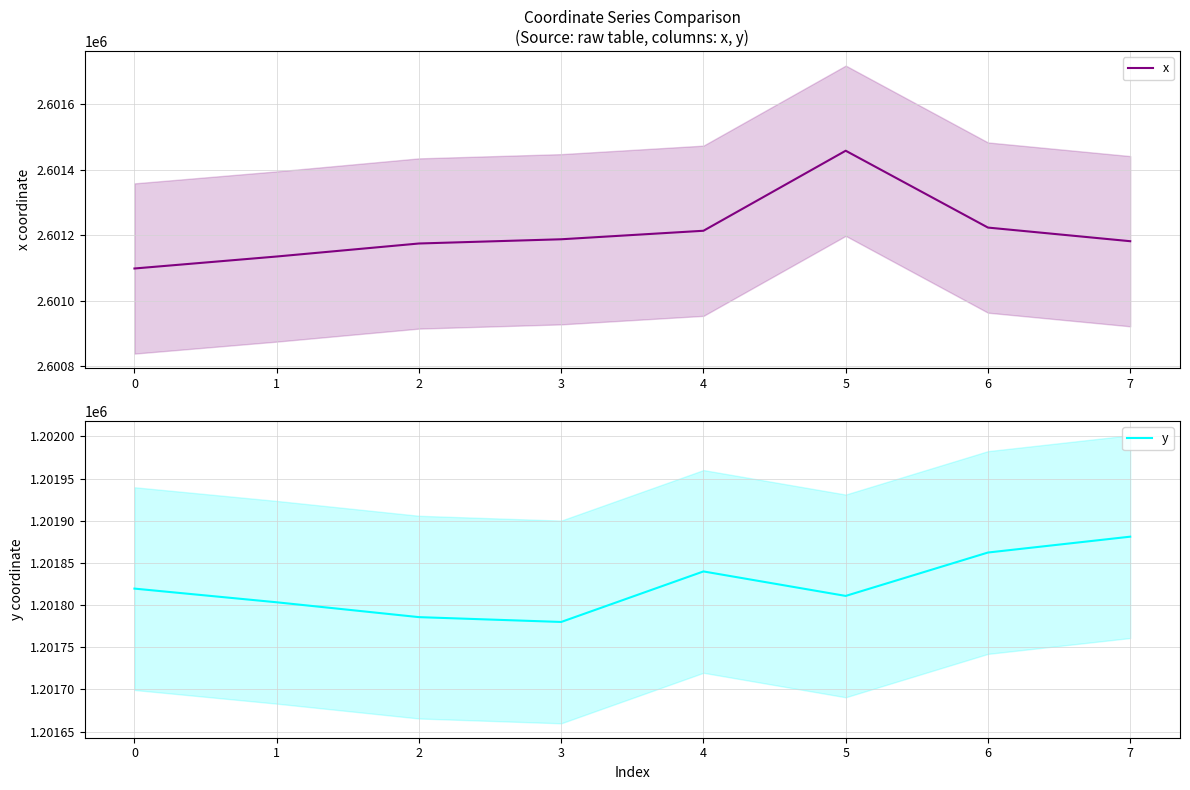

How many distinct data groups are displayed?

2